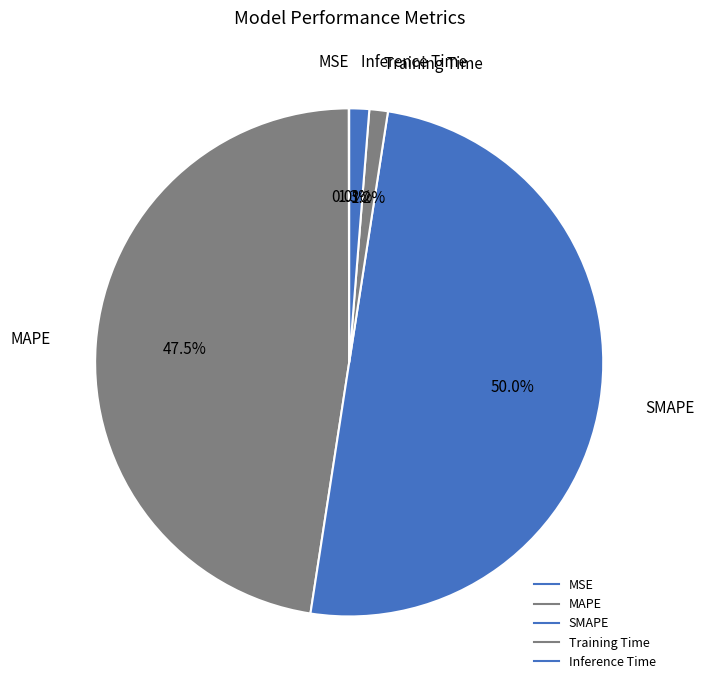

Combined, do SMAPE and Training Time account for over 50%?

Yes